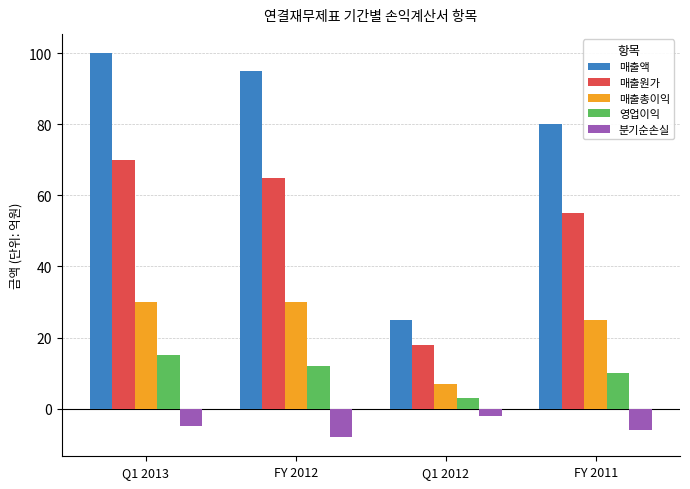

What is the smallest value displayed?

-8